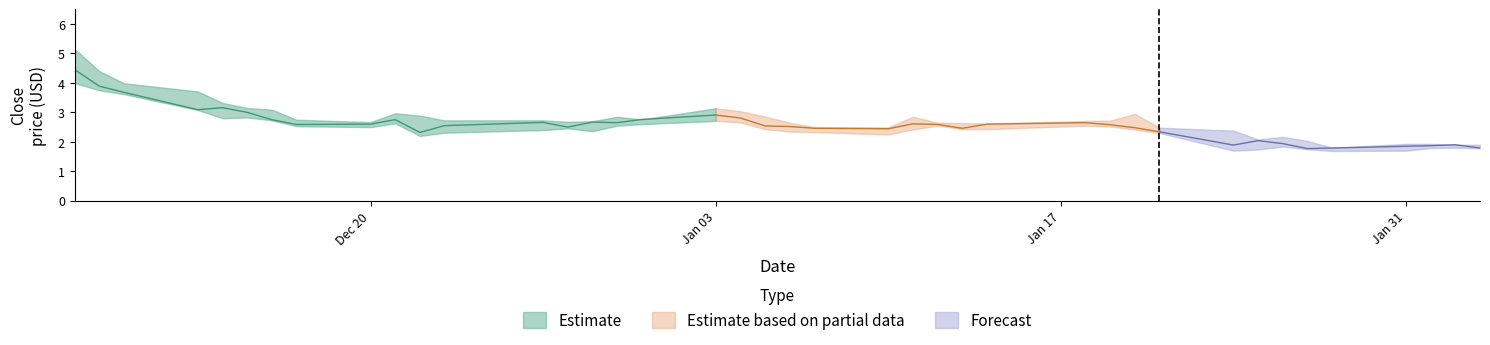

True or false: Close and Low intersect in this chart.

False